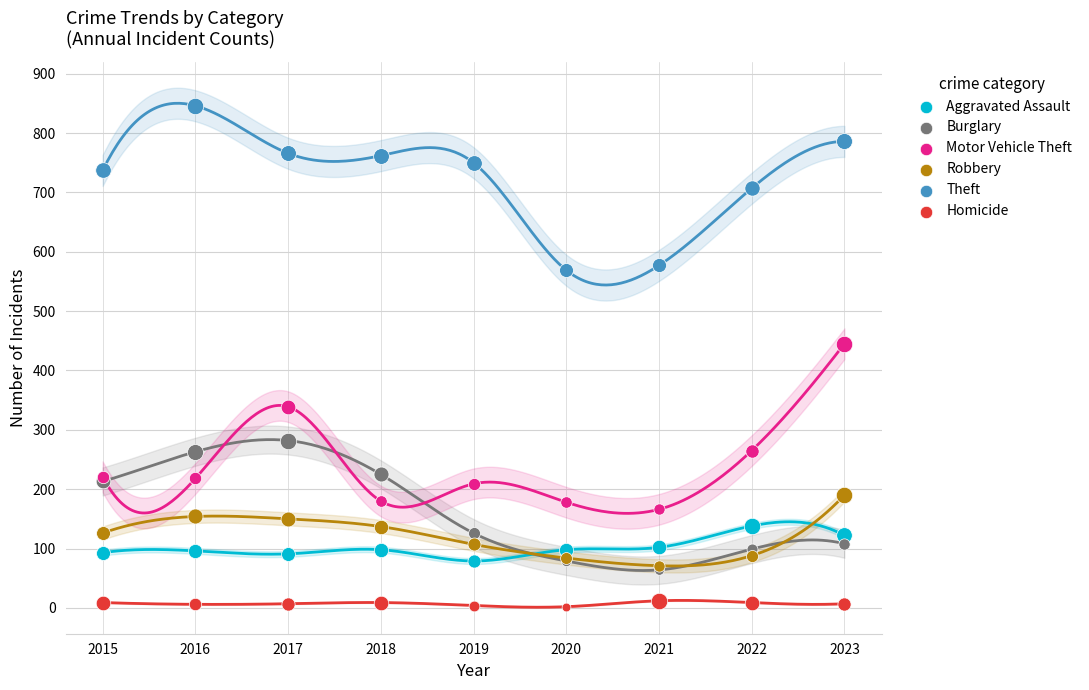

At which category is the sum across all series the highest?

2023